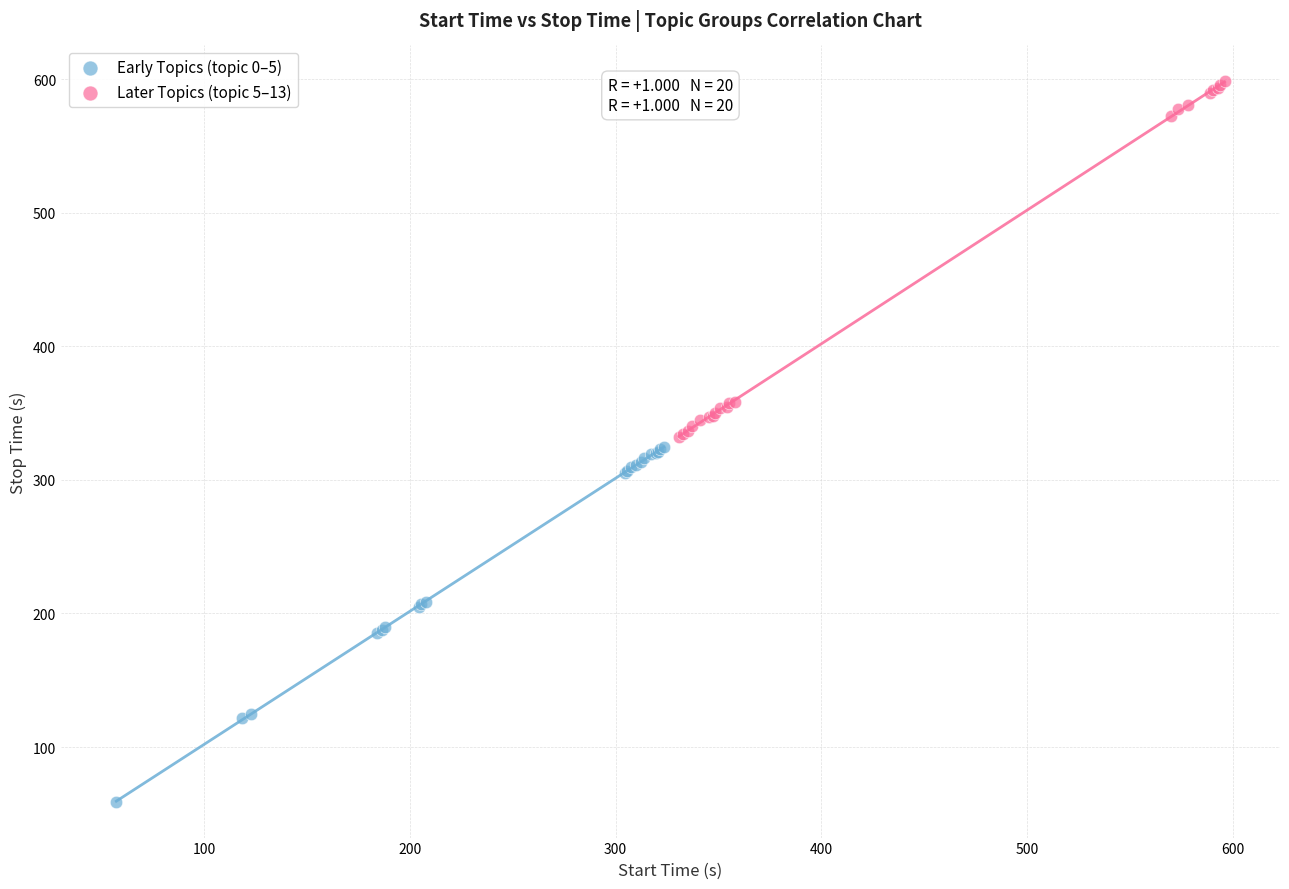

Which series contains the lowest Y value?

Early Topics (topic 0–5)